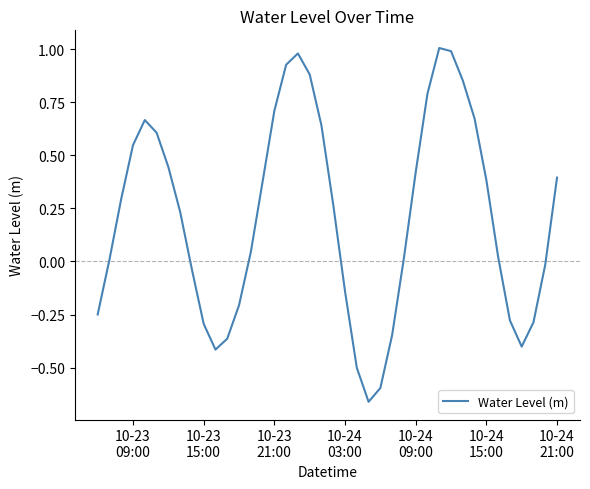

What is the difference between the maximum and minimum values?

1.7